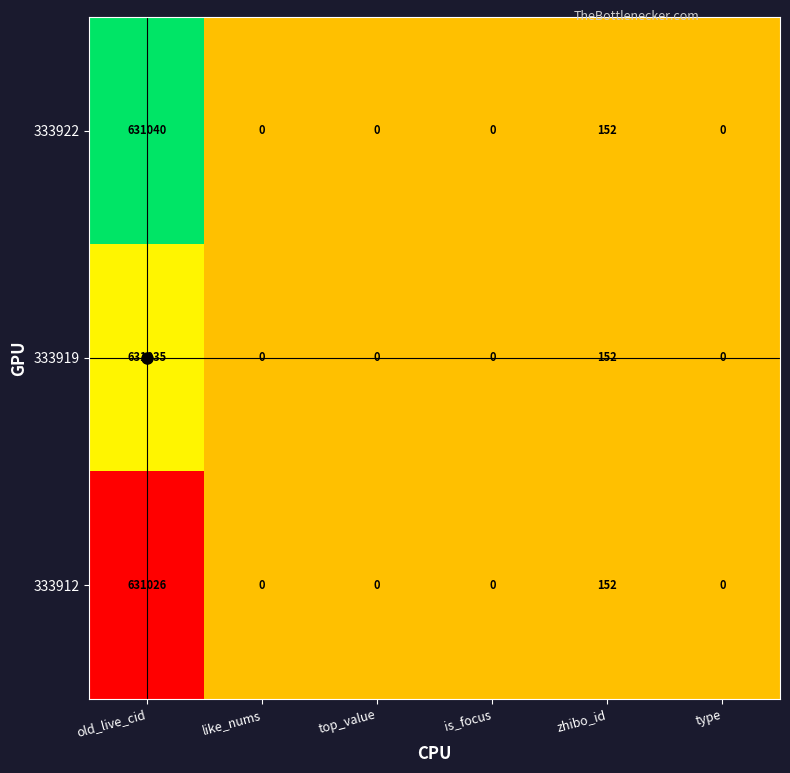

At which label is 333919 closest to 315517?

zhibo_id